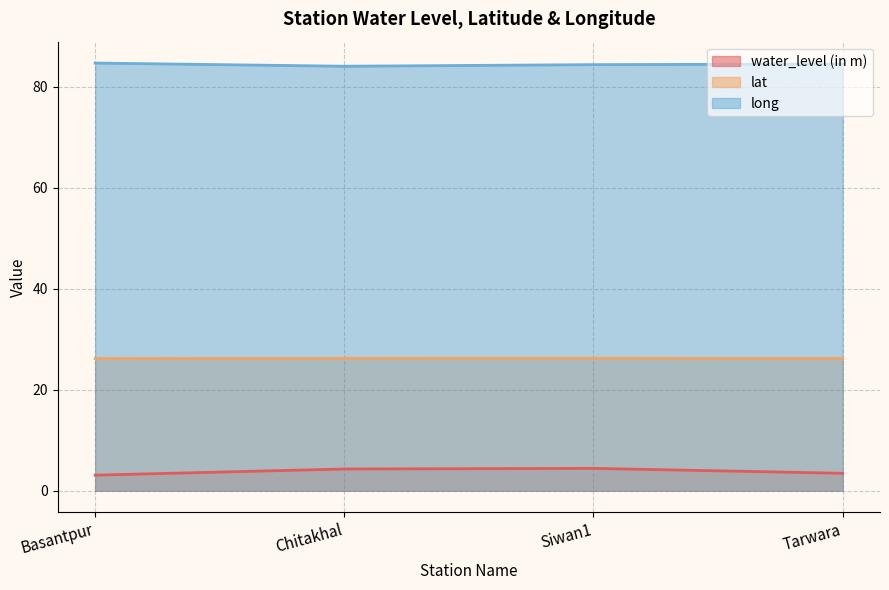

At which label does water_level (in m) first exceed 4?

Chitakhal